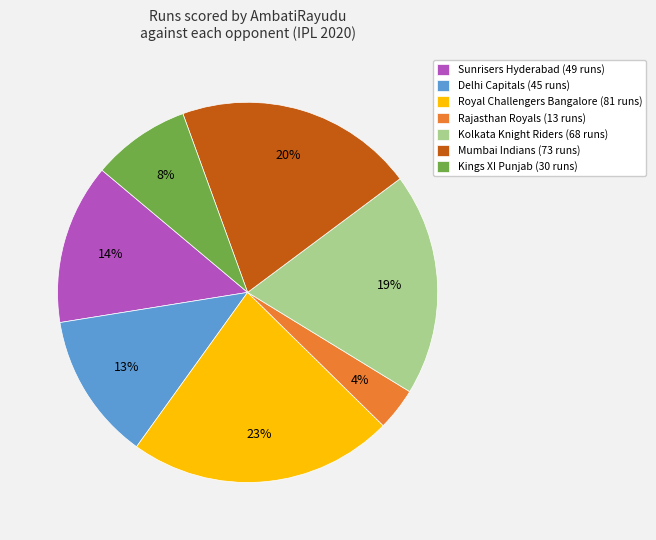

What percentage is the Delhi Capitals (45 runs) slice, to the nearest percent?

13%